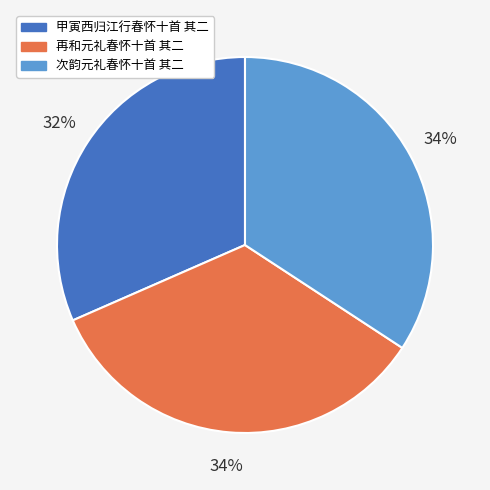

True or false: 次韵元礼春怀十首 其二 accounts for 34% of the total.

True